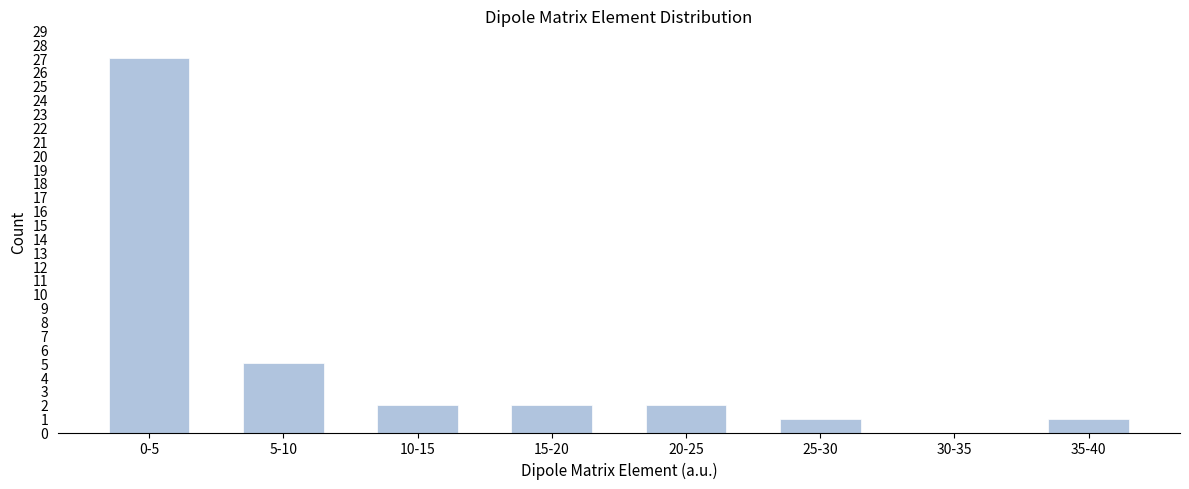

Reading left to right, what are all the values shown in this chart?

0-5=27	5-10=5	10-15=2	15-20=2	20-25=2	25-30=1	30-35=0	35-40=1